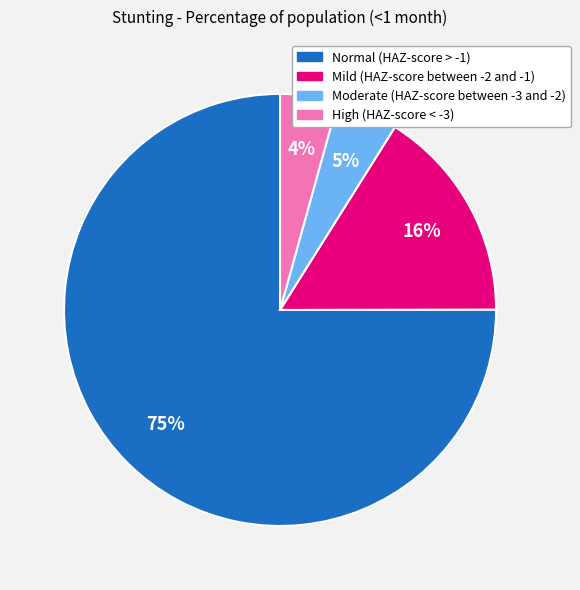

Does any single category account for the majority?

Yes